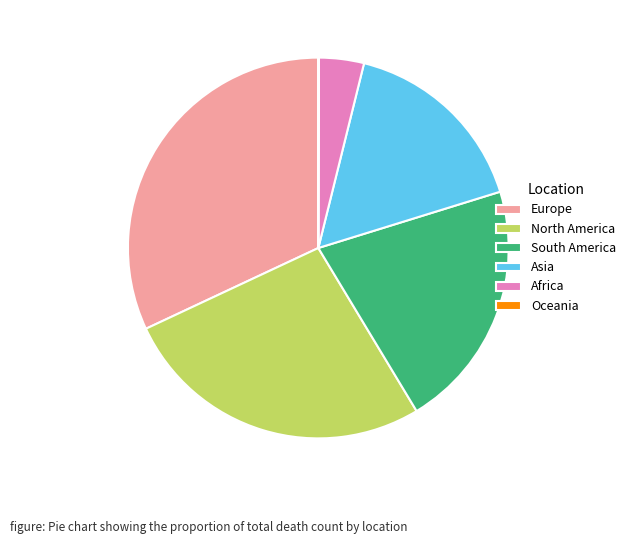

Approximately how many times larger is the value at South America compared to North America?

0.8